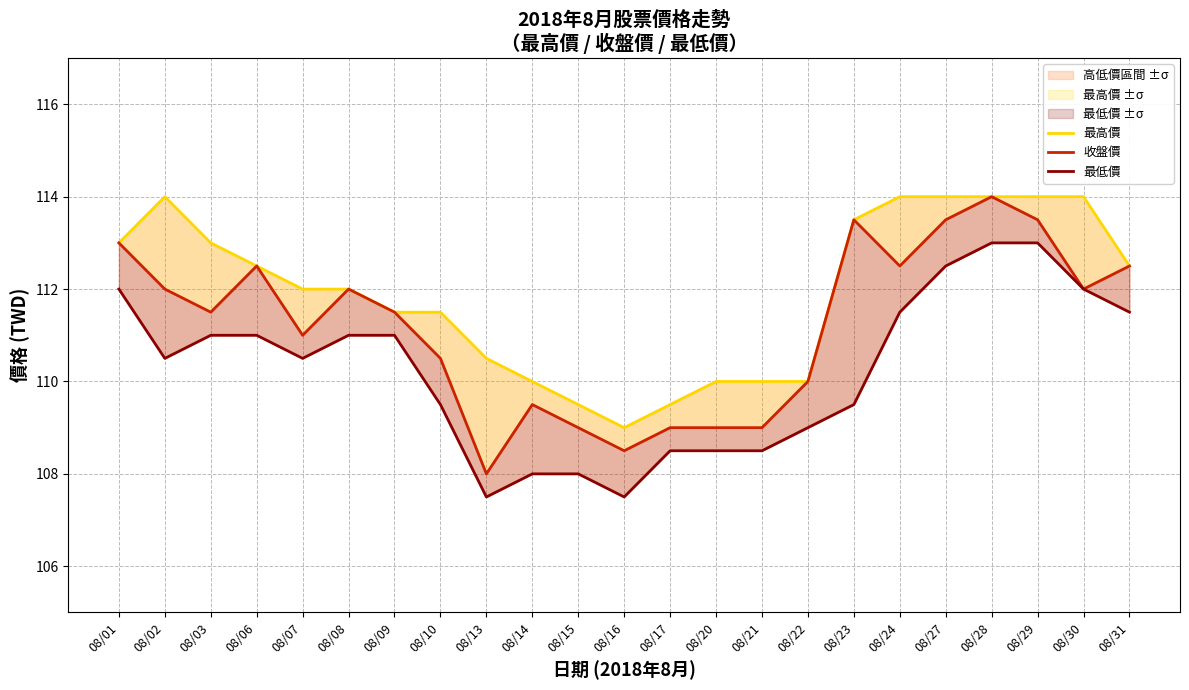

At which category is the sum across all series the highest?

08/28